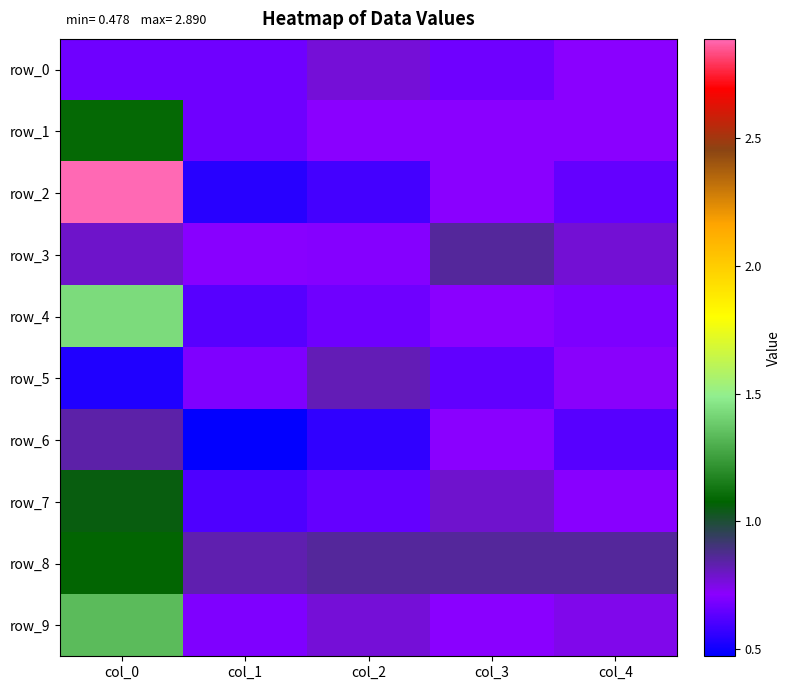

List the labels in order of row_7 value, largest first.

col_0, col_3, col_4, col_2, col_1